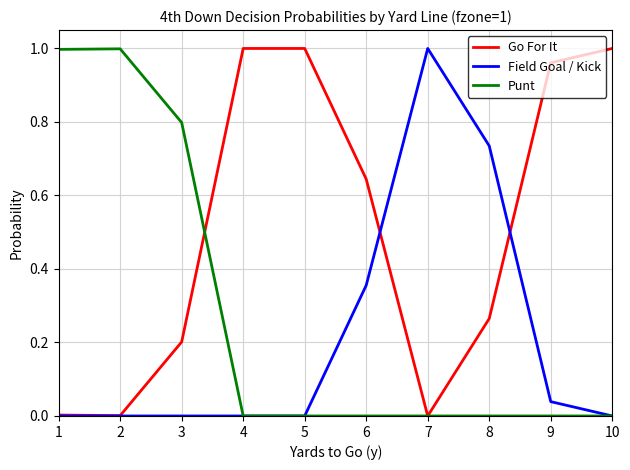

Is the value of Go For It at 4 greater than the value of Field Goal / Kick at 1?

Yes